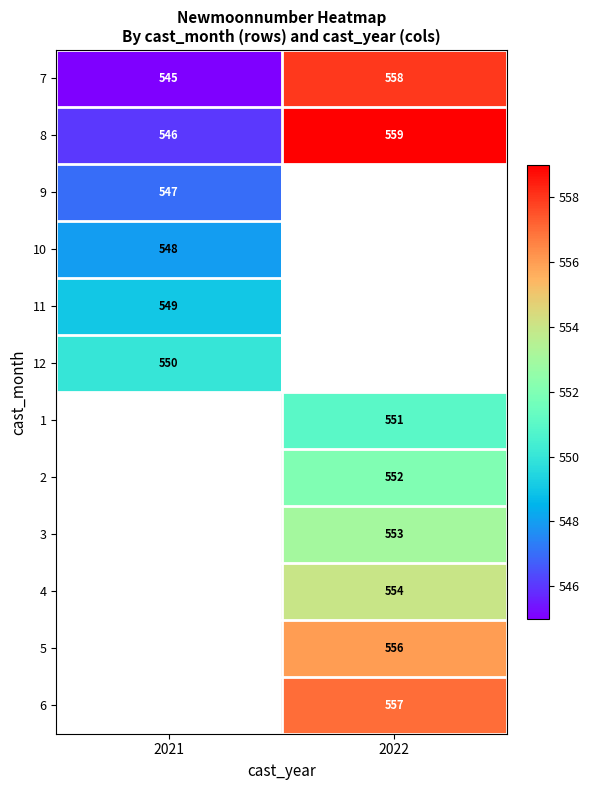

Is the value of 12 at 2021 greater than the value of 8 at 2021?

Yes